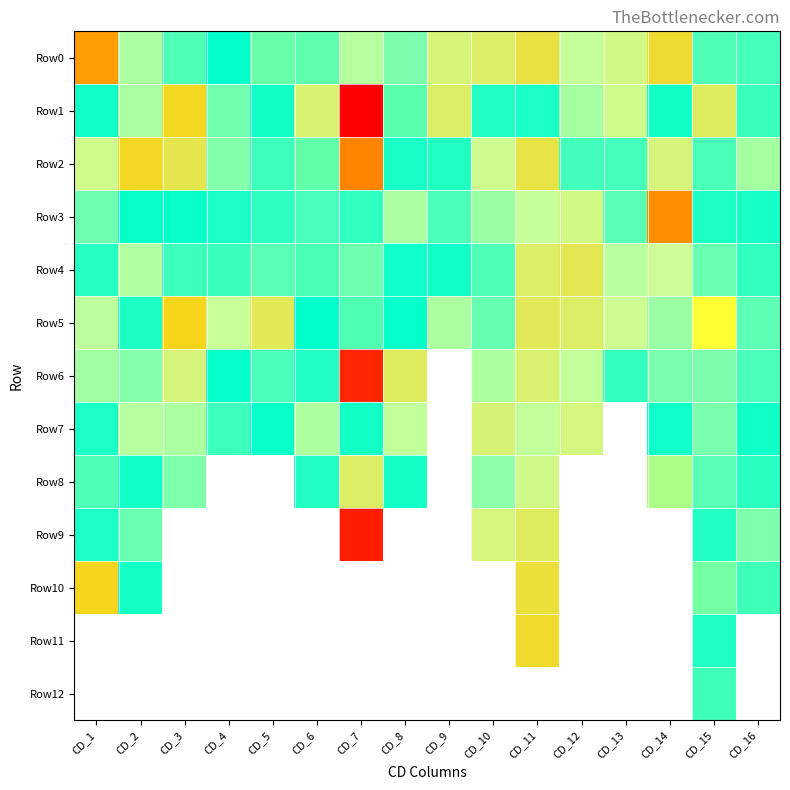

How many categories are shown in the chart?

16